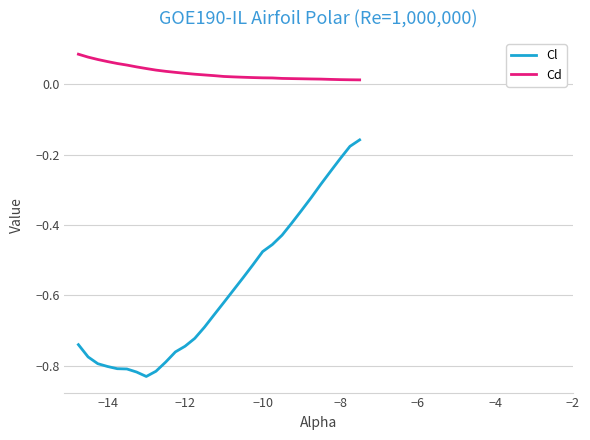

Rank the series by their maximum value, from lowest to highest.

Cl, Cd